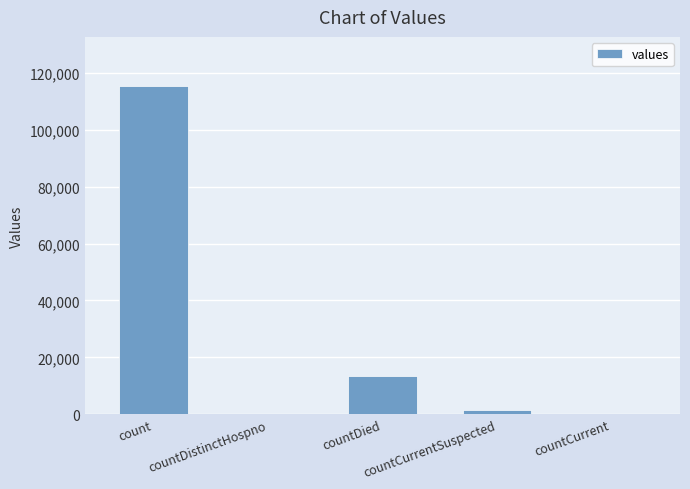

Where is the data nearest to the value 57689?

countDied